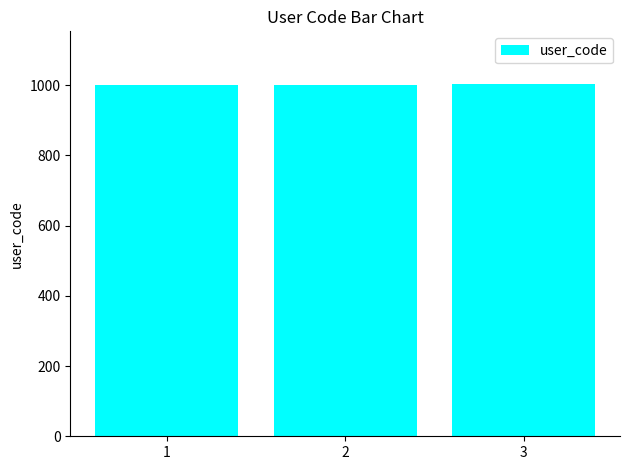

What is the minimum value shown in the chart?

1001